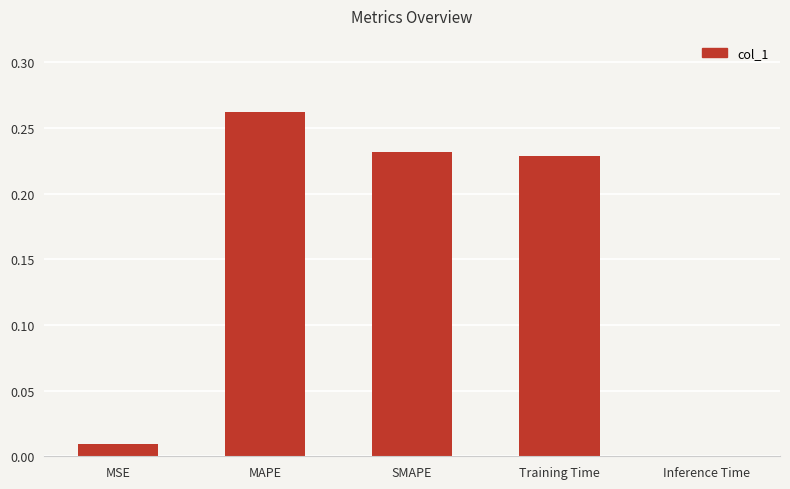

At which category does the chart reach its peak across all series?

MAPE